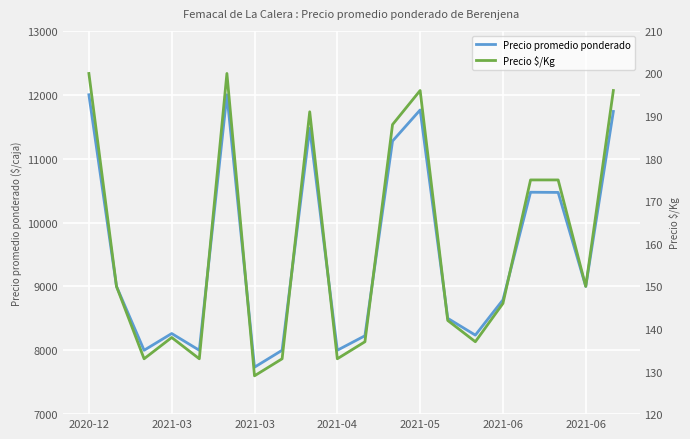

What is the label of the 19th point from the right?

2021-03